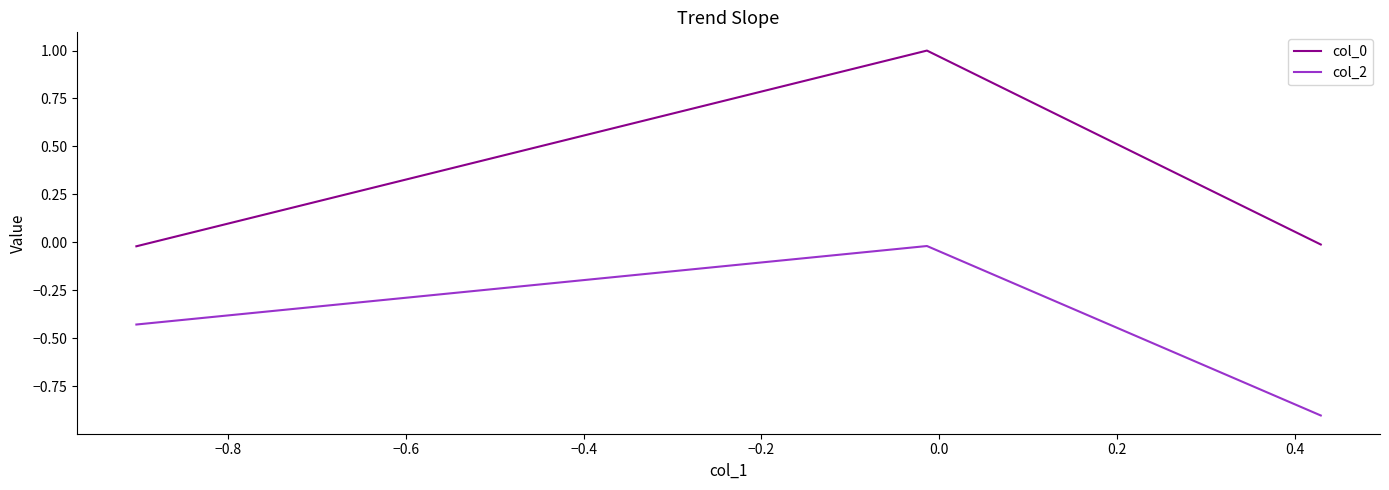

What is the average value of the col_2 series?

-0.5